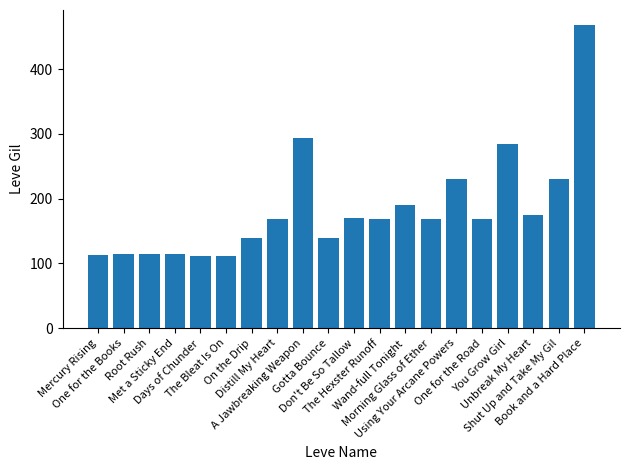

The value at Using Your Arcane Powers is 149. True or false?

False